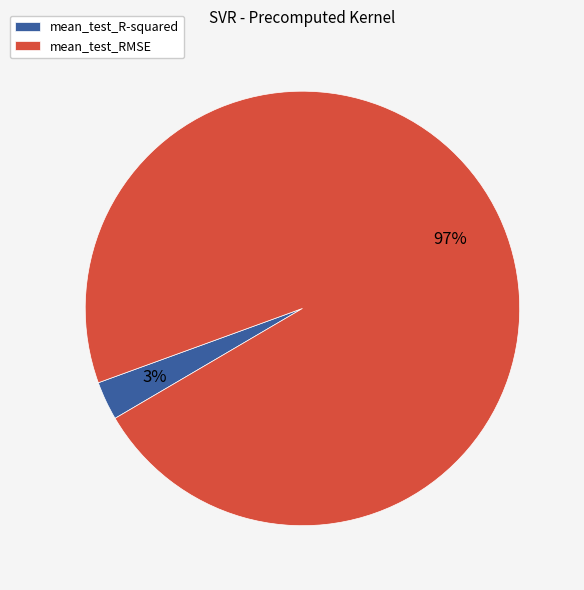

Rank the categories by value from lowest to highest.

mean_test_R-squared, mean_test_RMSE